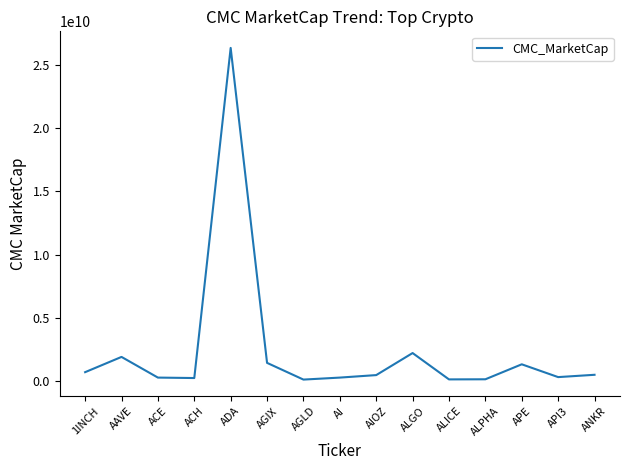

What is the approximate value at APE?

1331078783.9